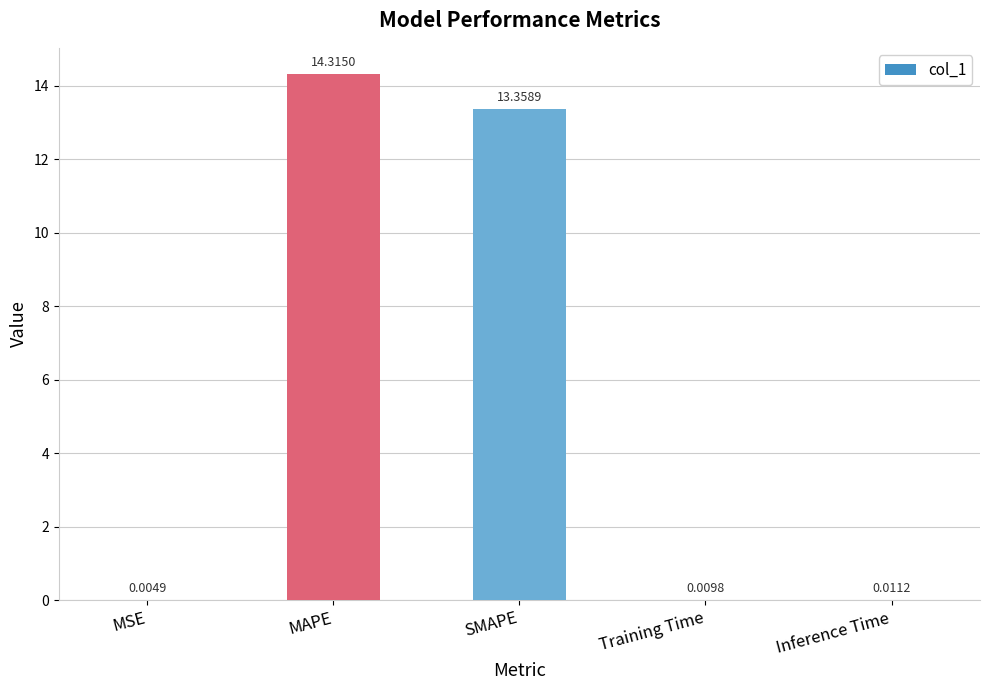

What is the greatest value displayed?

14.3